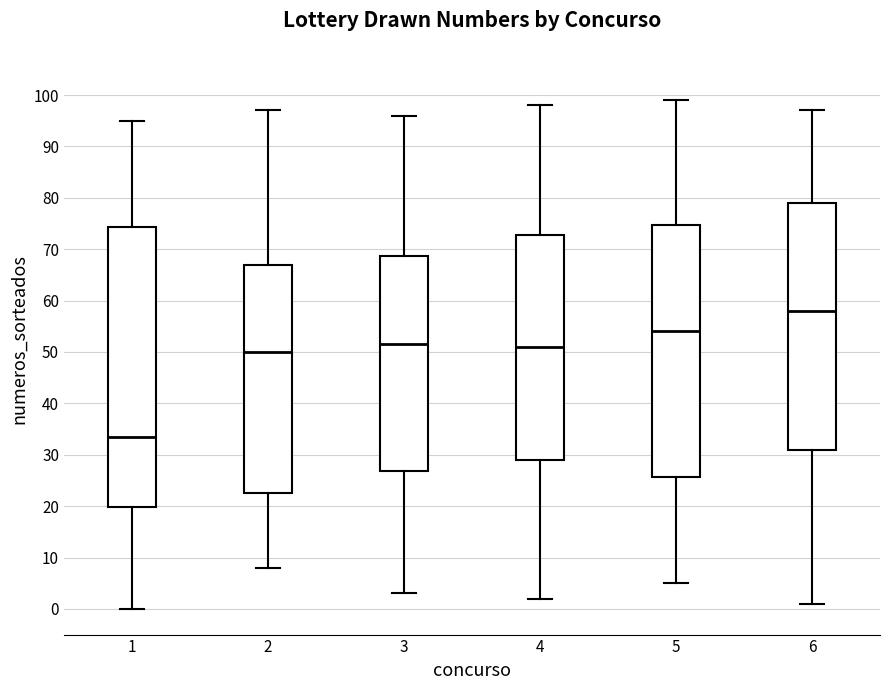

Reading left to right, transcribe this box plot: for each box, give where its median line is, the range the box spans, and where its two whiskers end, as read against the y-axis. The values are not printed on the chart, so give them approximately, as read against the axis.

1: median 34, box 20 to 74, whiskers 0 to 95
2: median 50, box 23 to 67, whiskers 8 to 97
3: median 52, box 27 to 69, whiskers 3 to 96
4: median 51, box 29 to 73, whiskers 2 to 98
5: median 54, box 26 to 75, whiskers 5 to 99
6: median 58, box 31 to 79, whiskers 1 to 97